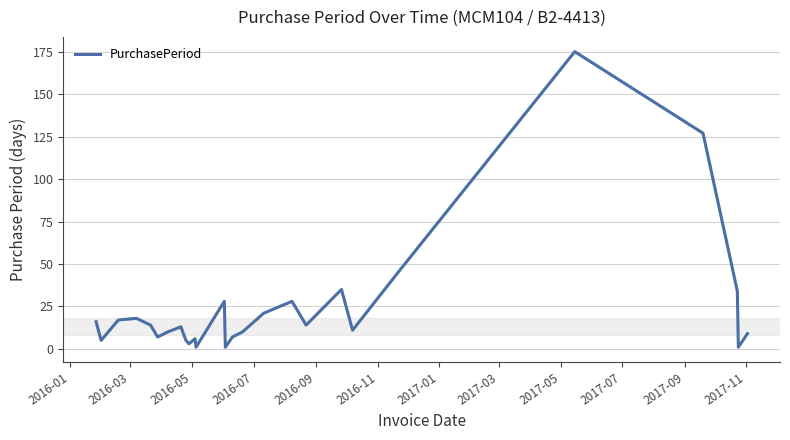

How many lines are shown in the chart?

1